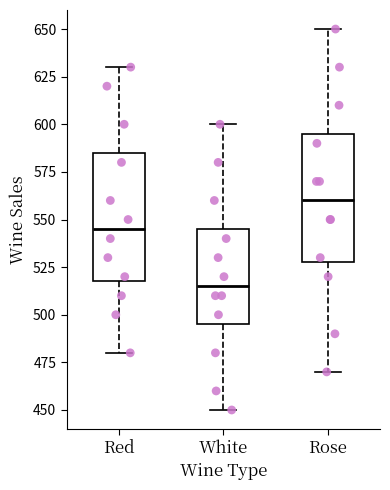

Reading left to right, transcribe this box plot: for each box, give where its median line is, the range the box spans, and where its two whiskers end, as read against the y-axis. The values are not printed on the chart, so give them approximately, as read against the axis.

Red: median 545, box 520 to 585, whiskers 480 to 630
White: median 515, box 495 to 545, whiskers 450 to 600
Rose: median 560, box 530 to 595, whiskers 470 to 650